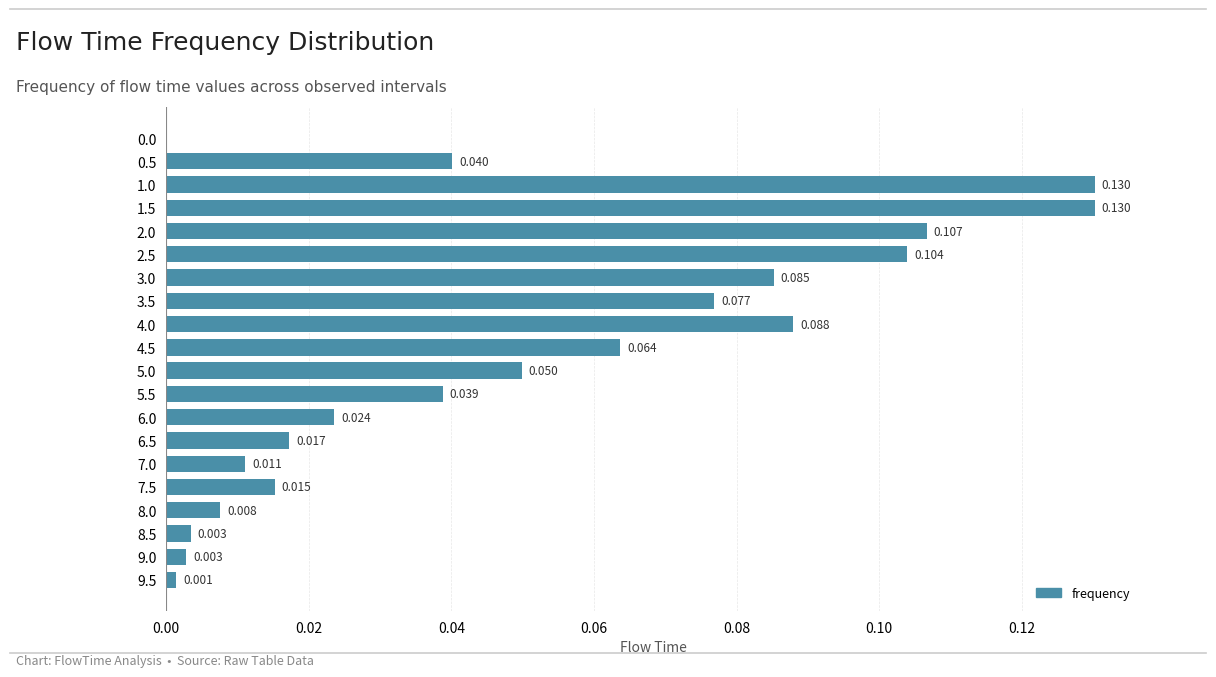

Are the bars grouped side by side (vs. stacked)?

No